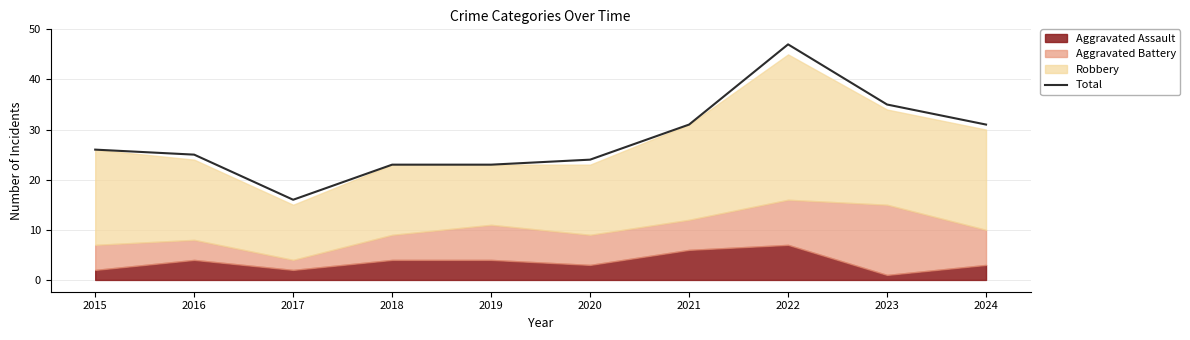

What is the smallest value displayed?

16